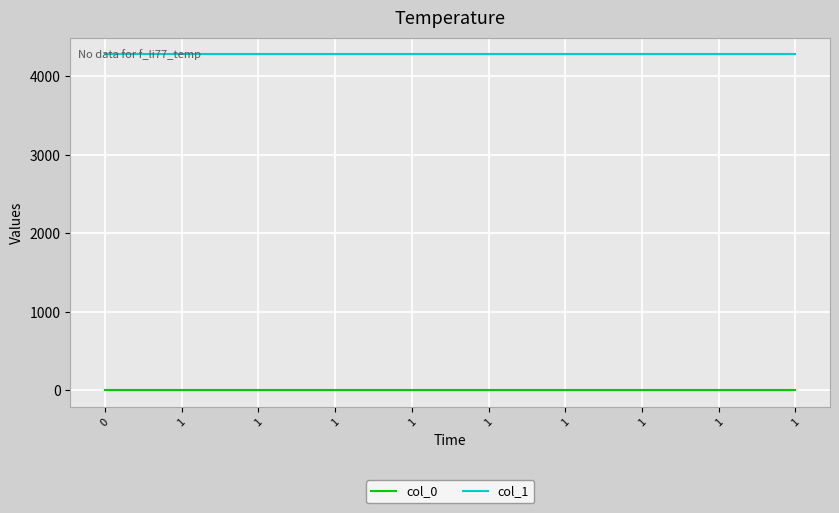

List the labels in order of col_0 value, largest first.

0, 1, 1, 1, 1, 1, 1, 1, 1, 1